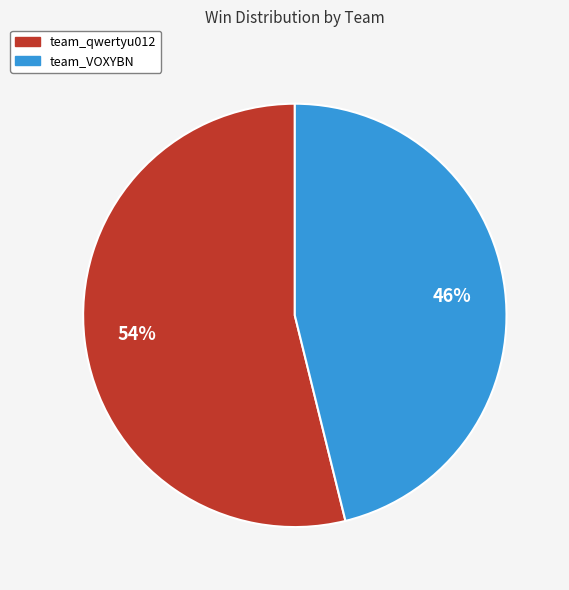

Count the number of slices in the pie.

2